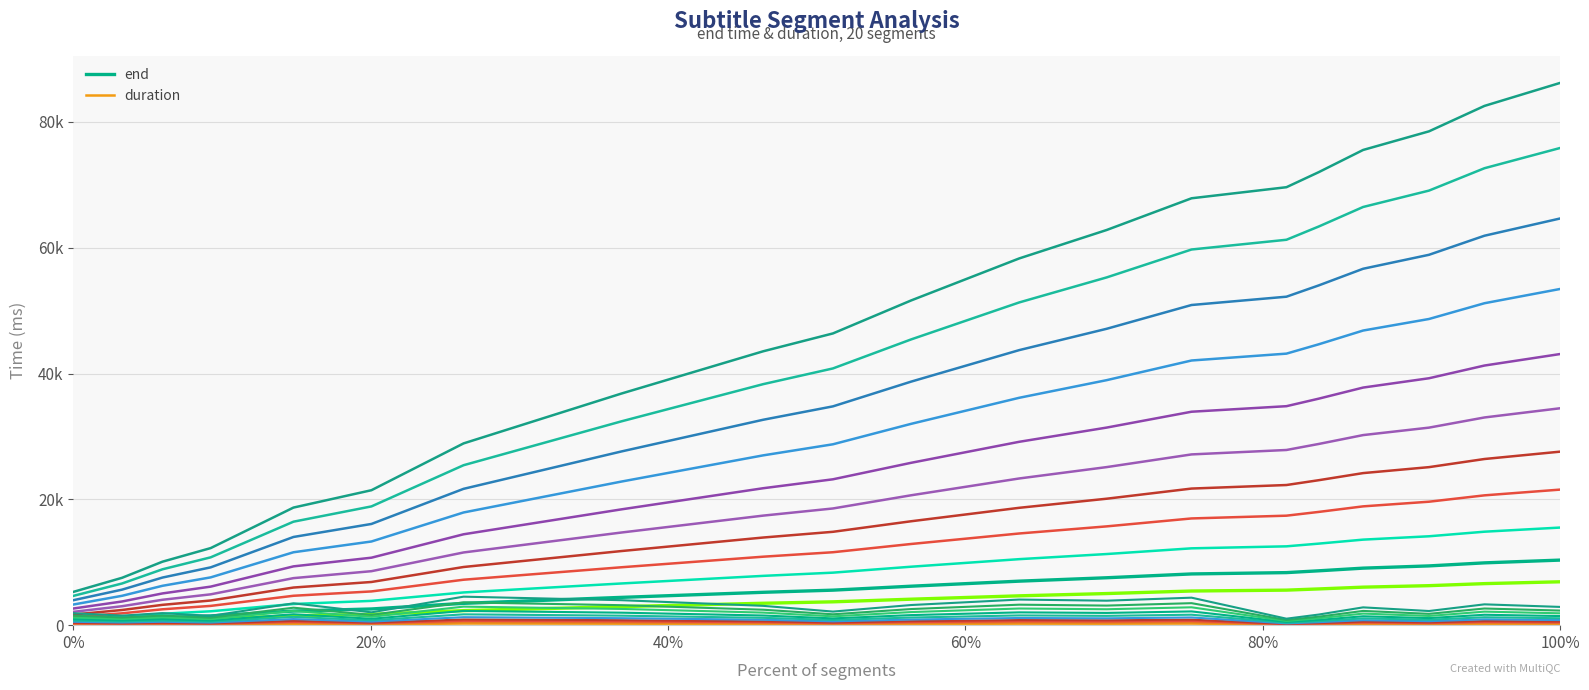

Where is the first local maximum for duration ×1.00?

40%